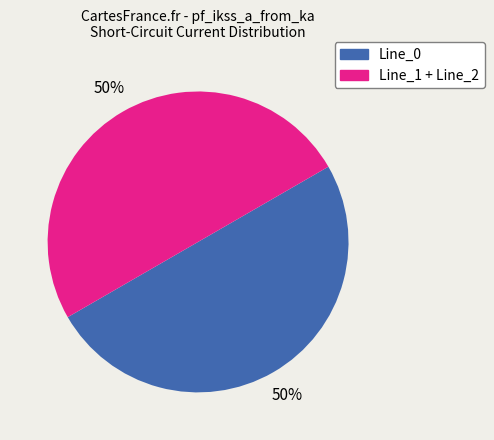

To the nearest percent, what is the average slice percentage?

50%